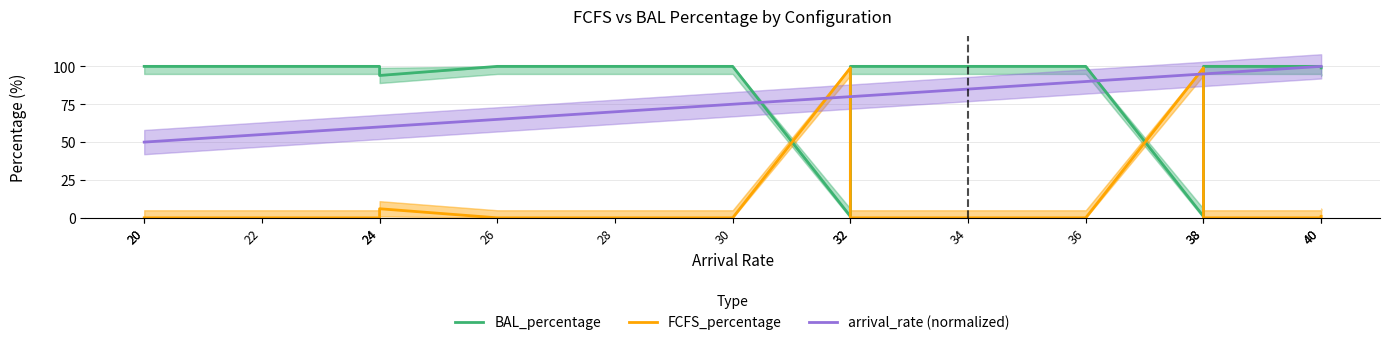

Reading right to left, transcribe all the data shown in this chart.

BAL_percentage: 40=99.0	40=100.0	38=100.0	38=1.0	36=100.0	34=100.0	32=100.0	32=1.0	30=100.0	28=100.0	26=100.0	24=94.0	24=100.0	22=100.0	20=100.0	20=100.0
FCFS_percentage: 40=1.0	40=0.0	38=0.0	38=99.0	36=0.0	34=0.0	32=0.0	32=99.0	30=0.0	28=0.0	26=0.0	24=6.0	24=0.0	22=0.0	20=0.0	20=0.0
arrival_rate (normalized): 40=100.0	40=100.0	38=95.0	38=95.0	36=90.0	34=85.0	32=80.0	32=80.0	30=75.0	28=70.0	26=65.0	24=60.0	24=60.0	22=55.0	20=50.0	20=50.0